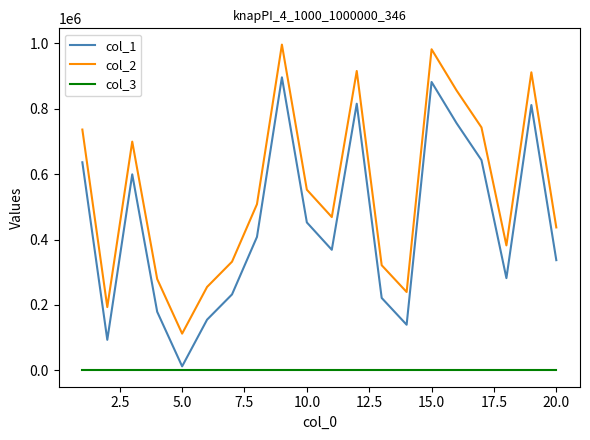

True or false: col_3 and col_2 cross at least once.

False